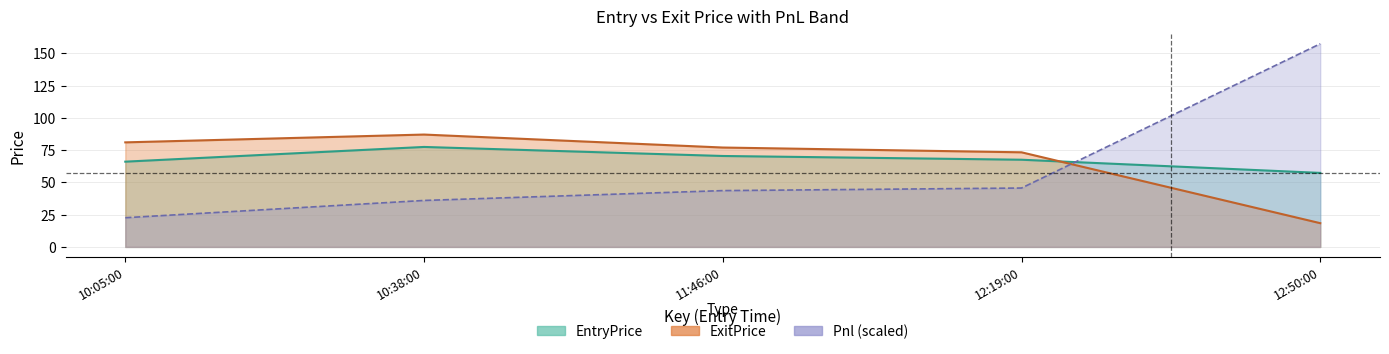

What is the difference between the Pnl values at 10:38:00 and 12:19:00?

9.6